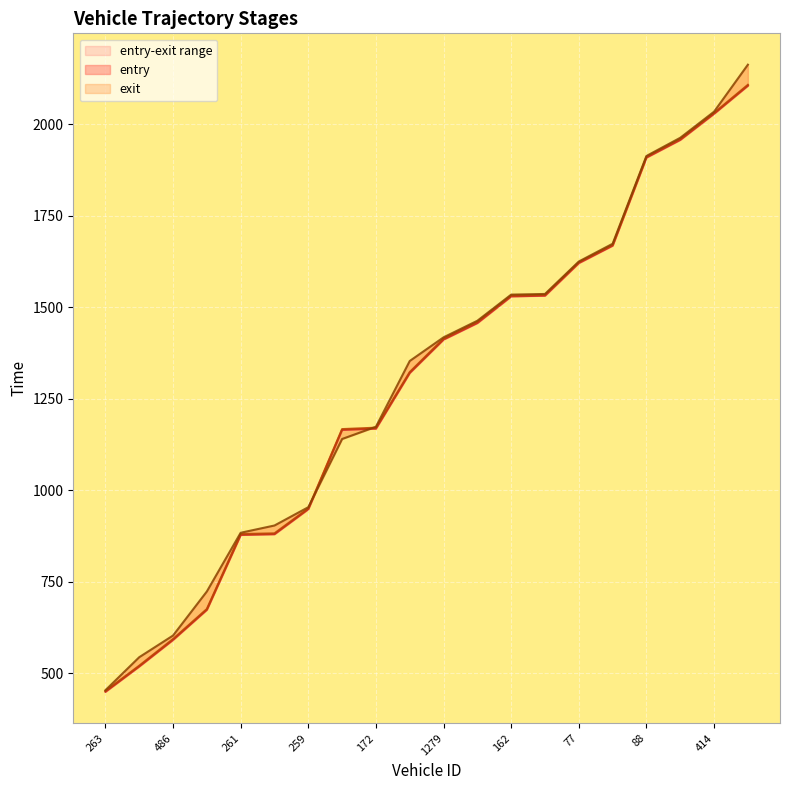

What is the spread (max minus min) of values at 172?

5.1